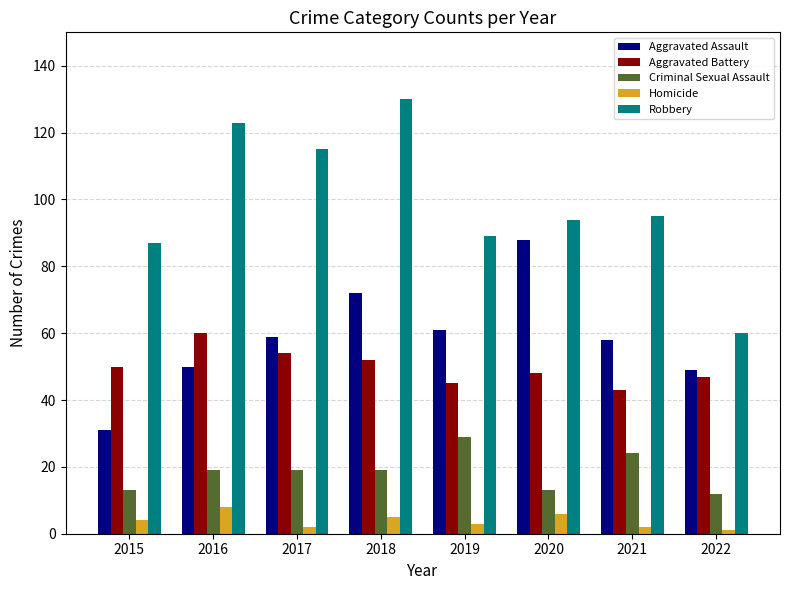

Is it true that Robbery equals 38 at 2015?

False